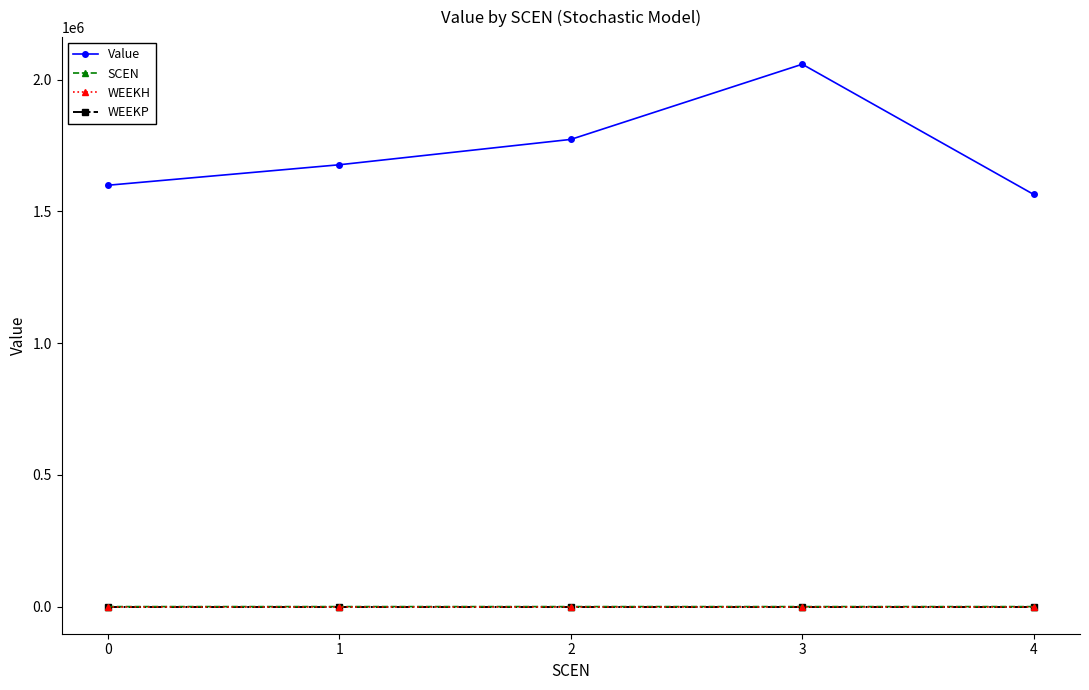

Reading left to right, what are all the values shown in this chart?

Value: 1599528.1	1677283.4	1773531.3	2058926.1	1564548.7
SCEN: 0.0	1.0	2.0	3.0	4.0
WEEKH: 0.0	0.0	0.0	0.0	0.0
WEEKP: 0.0	0.0	0.0	0.0	0.0